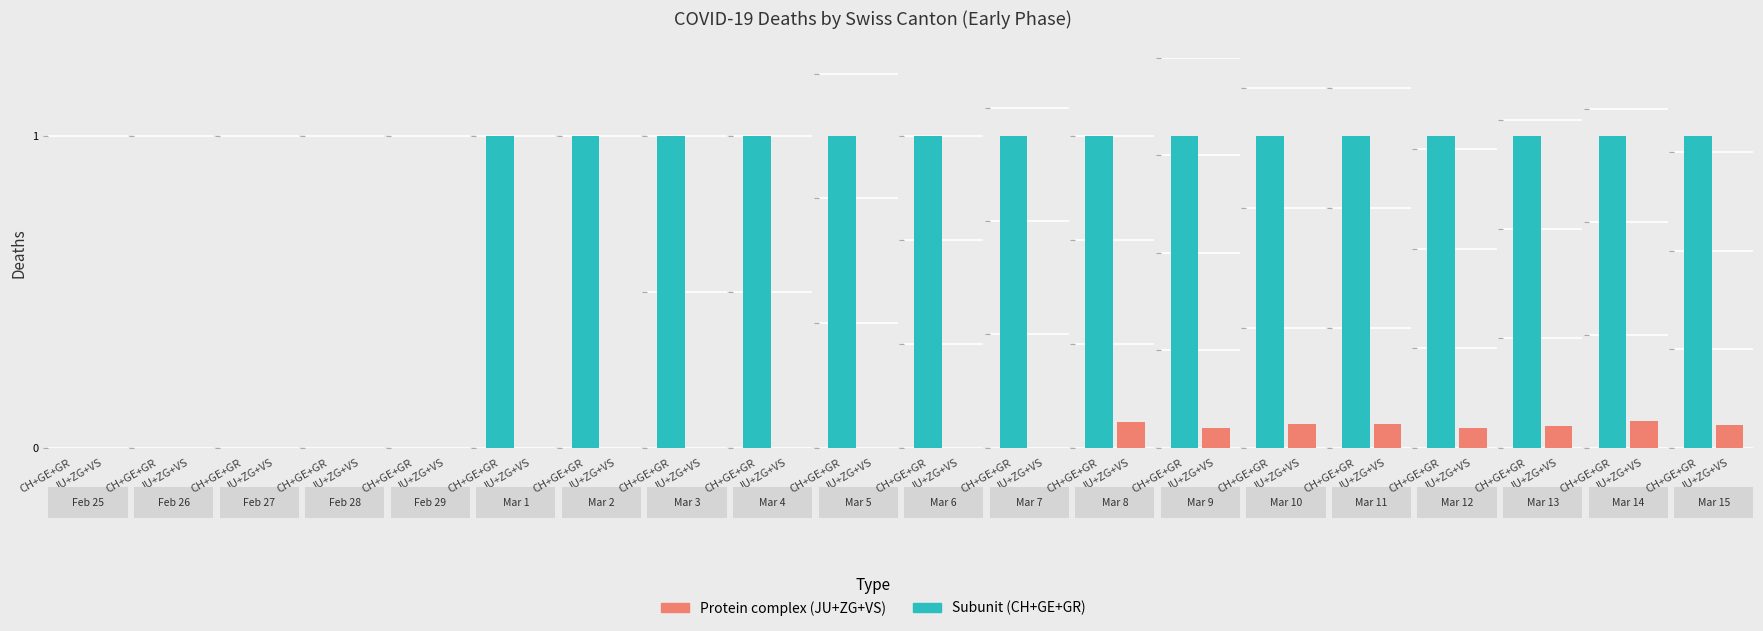

What is the maximum value for CH?

83